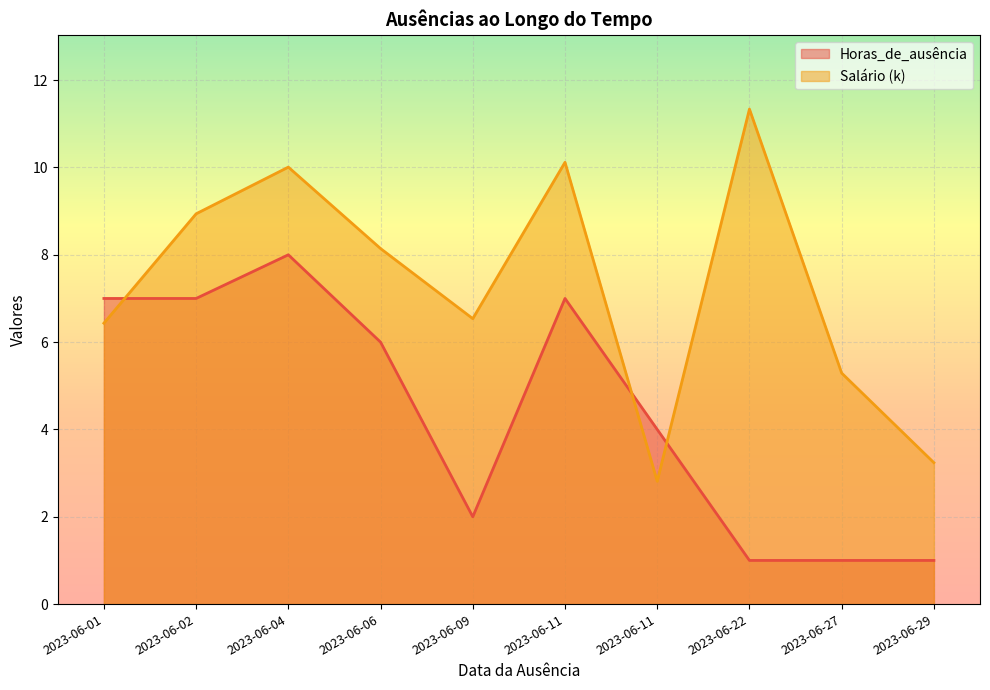

What is the spread (max minus min) of values at 2023-06-22?

10.3